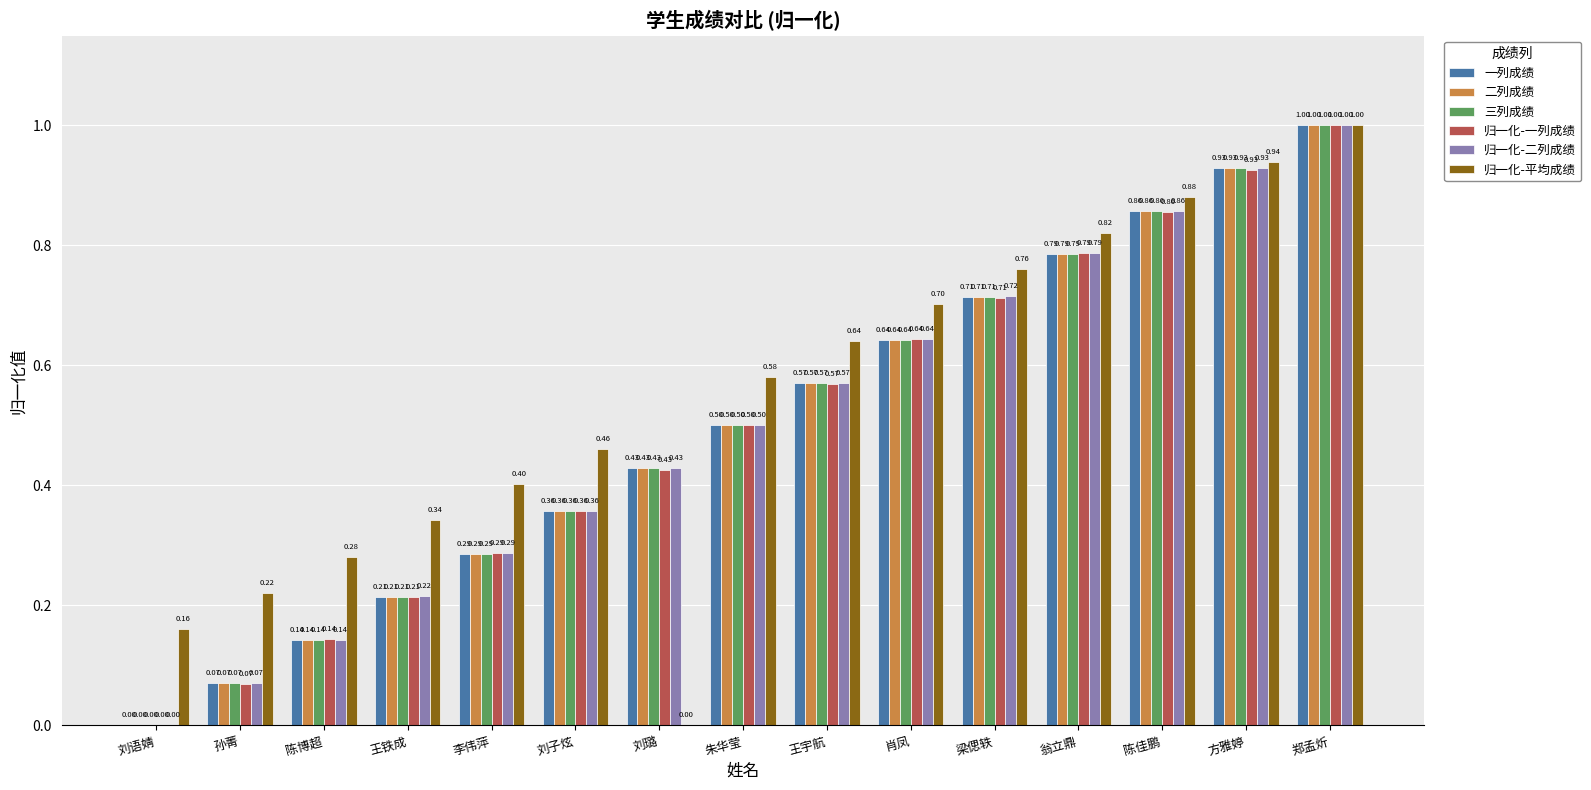

At which category does the chart reach its peak across all series?

郑孟炘